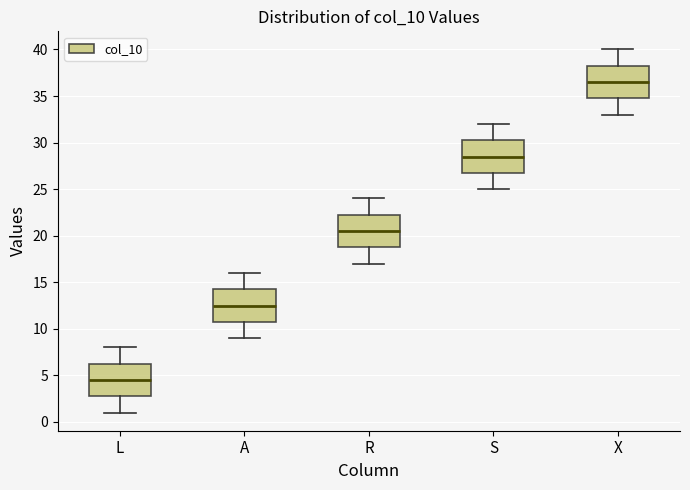

Reading left to right, transcribe this box plot: for each box, give where its median line is, the range the box spans, and where its two whiskers end, as read against the y-axis. The values are not printed on the chart, so give them approximately, as read against the axis.

L: median 4.5, box 3.0 to 6.5, whiskers 1.0 to 8.0
A: median 12.5, box 11.0 to 14.5, whiskers 9.0 to 16.0
R: median 20.5, box 19.0 to 22.5, whiskers 17.0 to 24.0
S: median 28.5, box 27.0 to 30.5, whiskers 25.0 to 32.0
X: median 36.5, box 35.0 to 38.5, whiskers 33.0 to 40.0